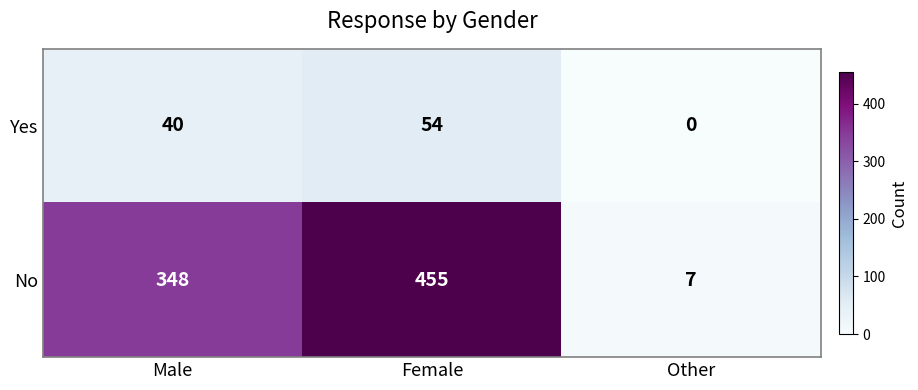

Which series has the largest total across all categories?

No